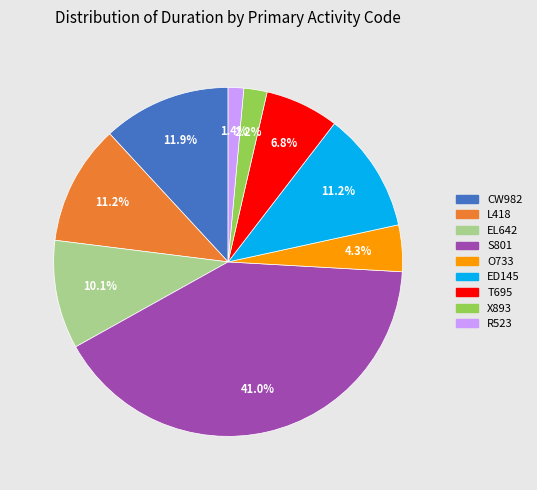

Count the number of slices in the pie.

9